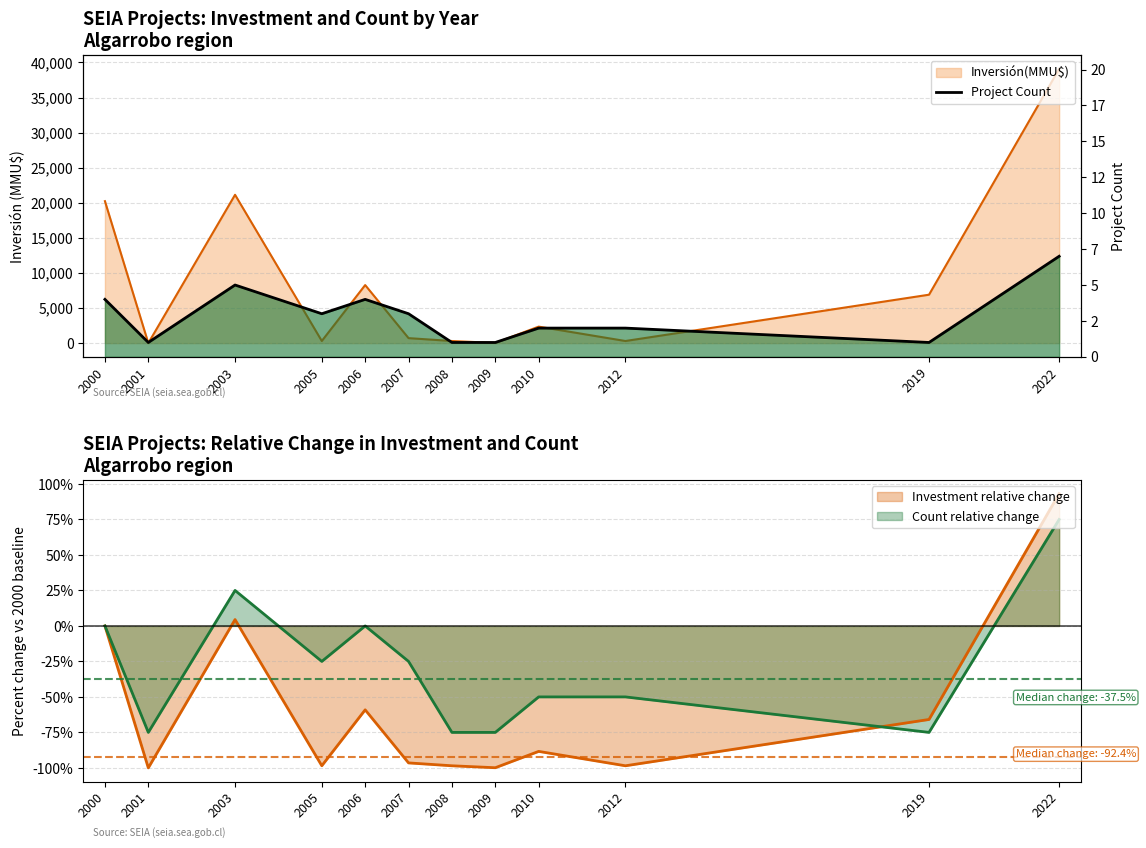

What is the average value?

3